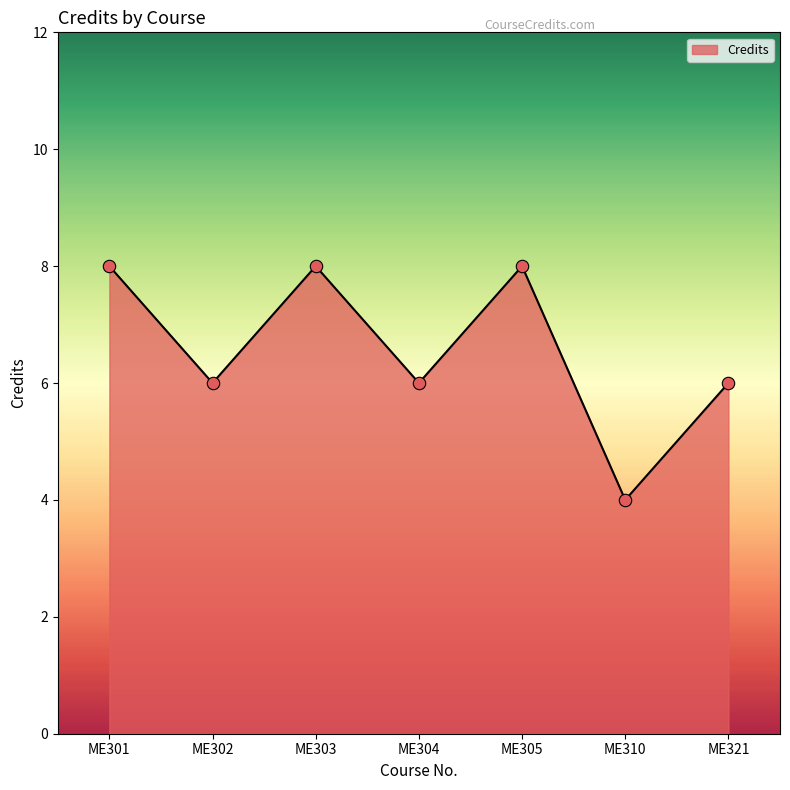

Approximately how many times larger is the value at ME310 compared to ME303?

0.5